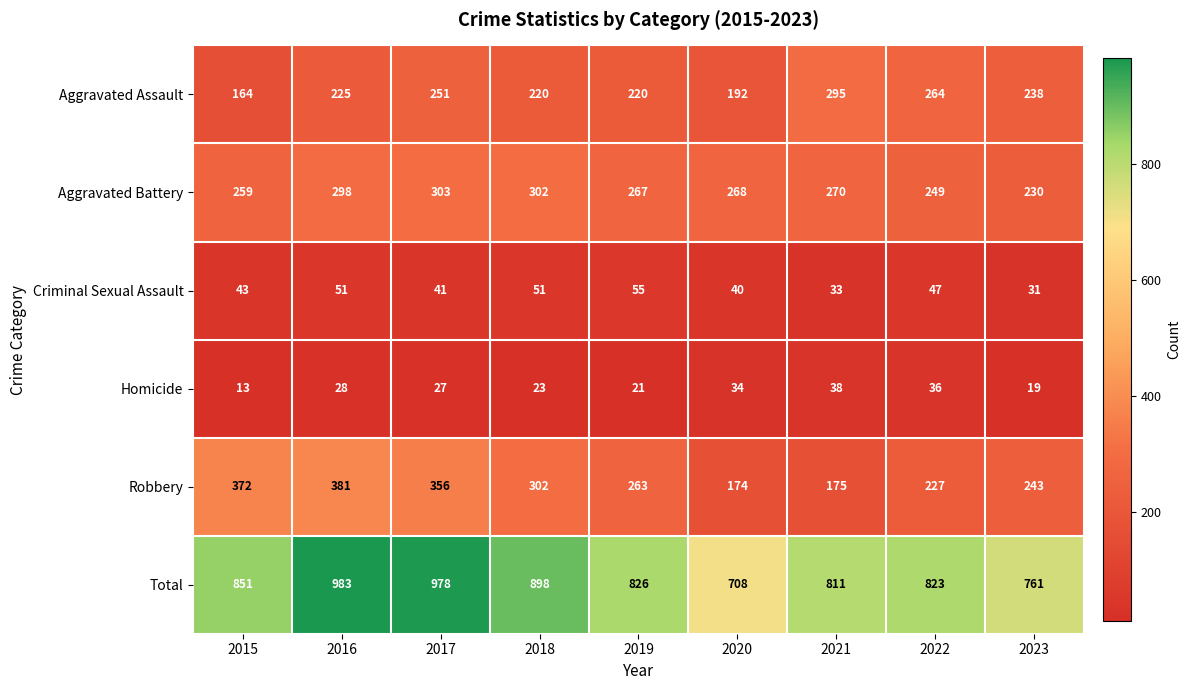

Which category has the lowest value in the Criminal Sexual Assault series?

2023